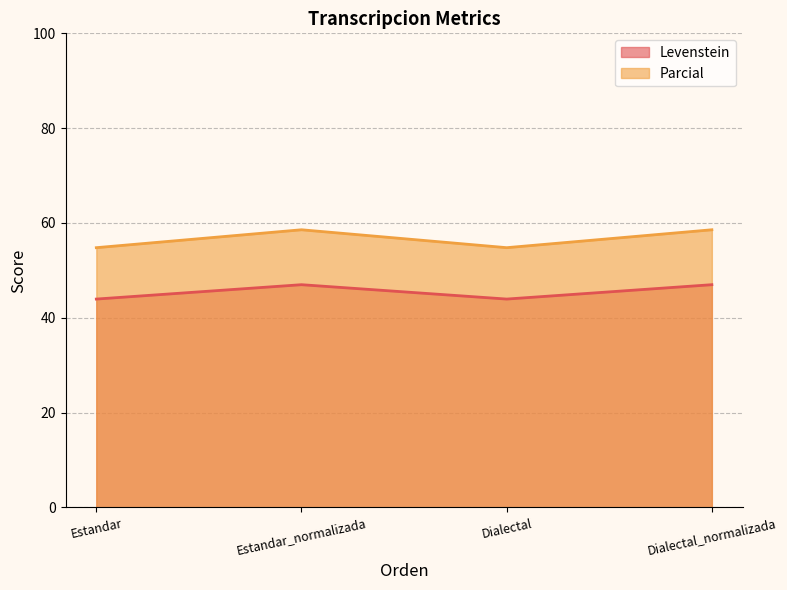

What is the label of the 4th point from the right?

Estandar